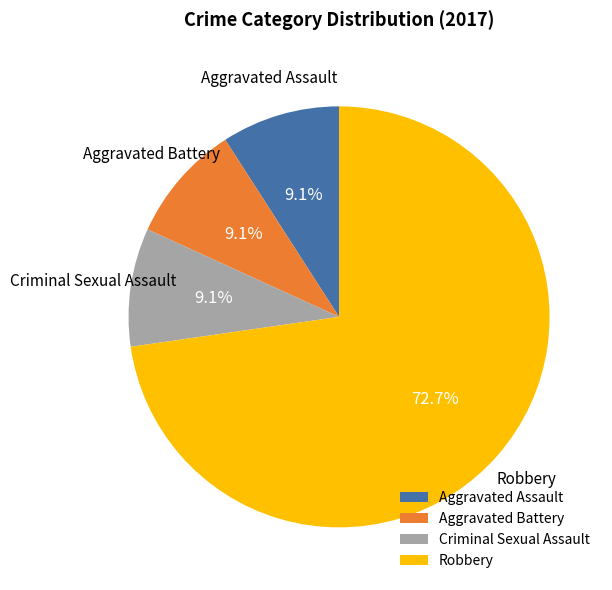

What is the largest slice in the pie chart?

Robbery